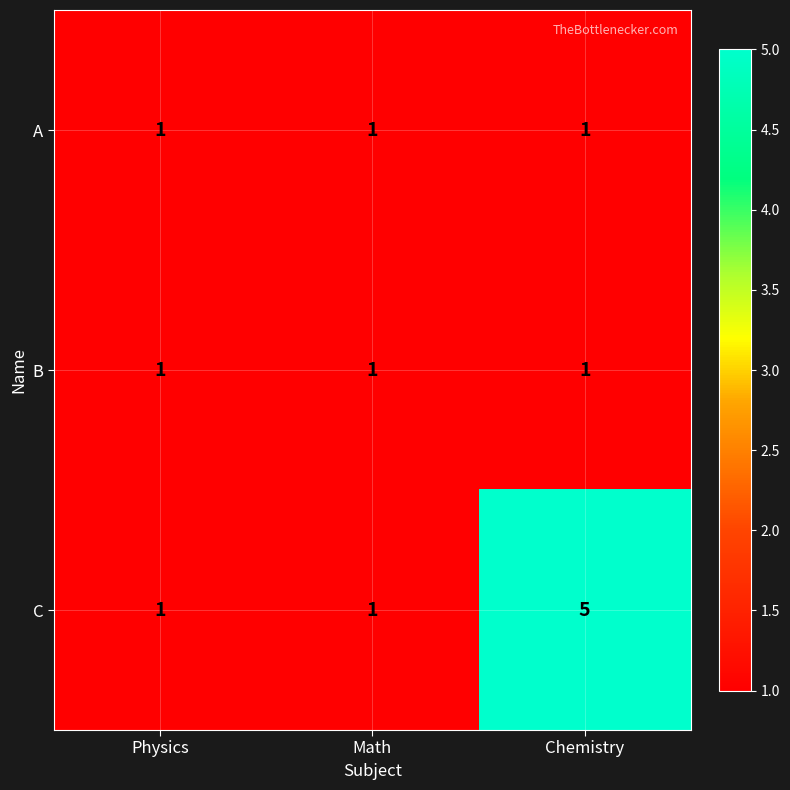

Reading right to left, transcribe all the data shown in this chart.

A: Chemistry=1	Math=1	Physics=1
B: Chemistry=1	Math=1	Physics=1
C: Chemistry=5	Math=1	Physics=1